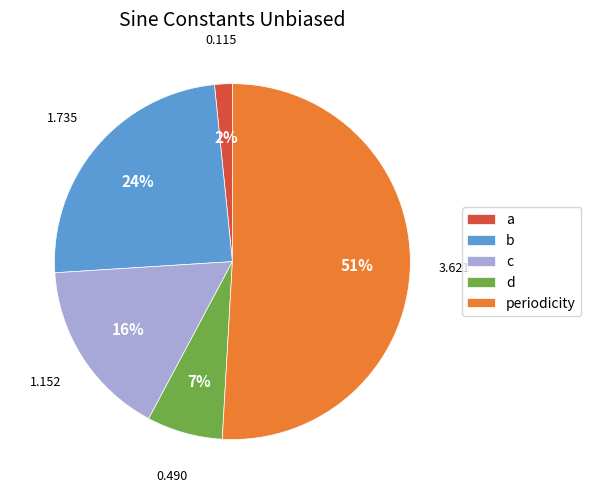

Which slice represents more than half of the pie?

periodicity